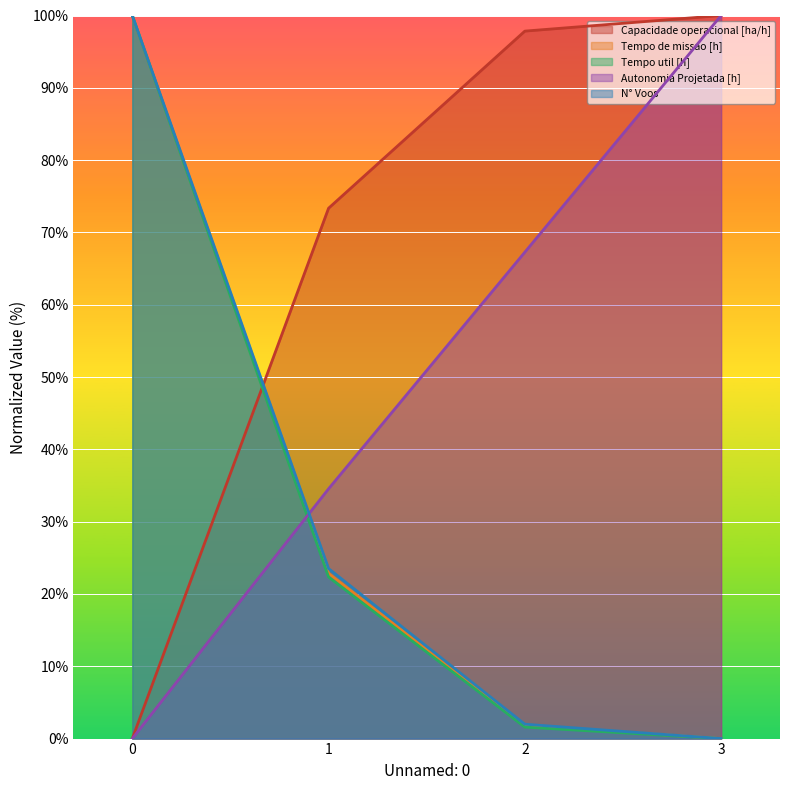

Between 1 and 3, which series saw the biggest shift?

Autonomia Projetada [h]